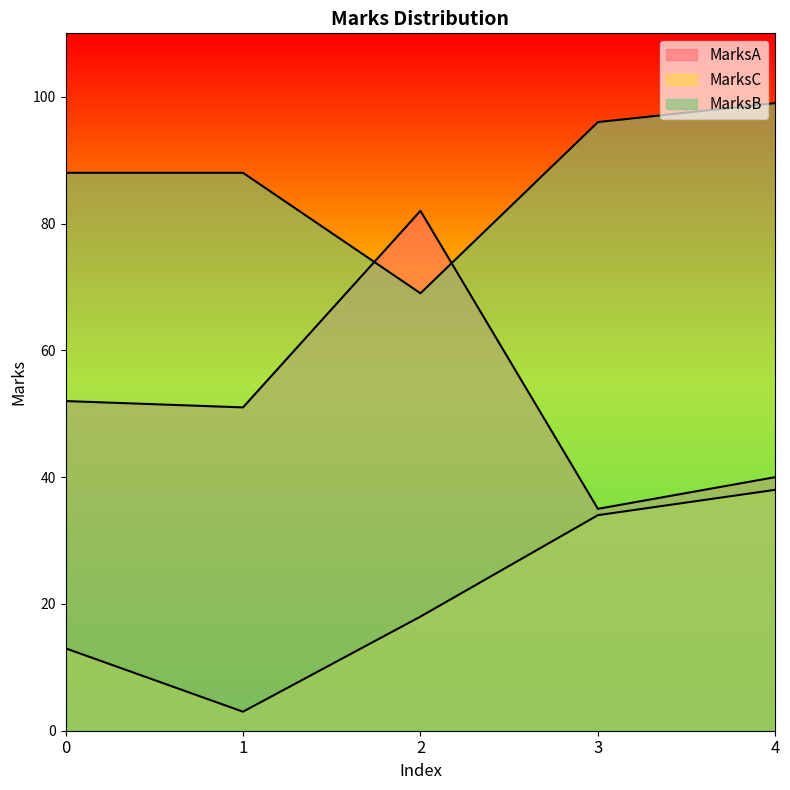

Is it true that MarksC equals 13 at 0?

True